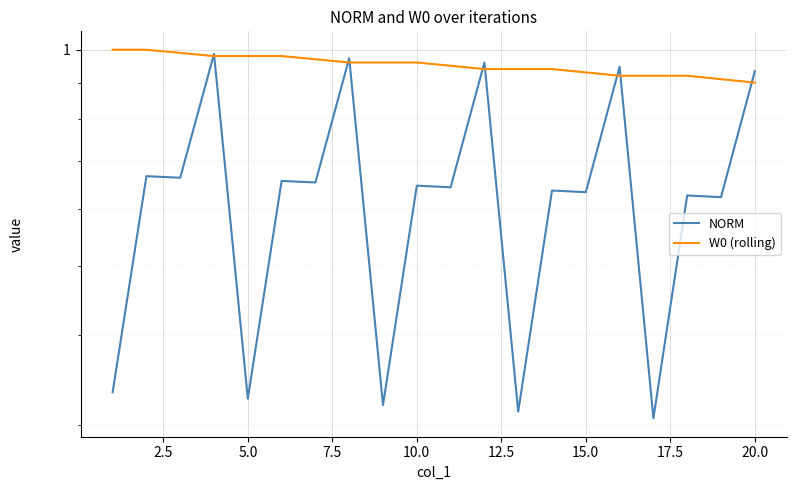

True or false: NORM and W0 (rolling) intersect in this chart.

True